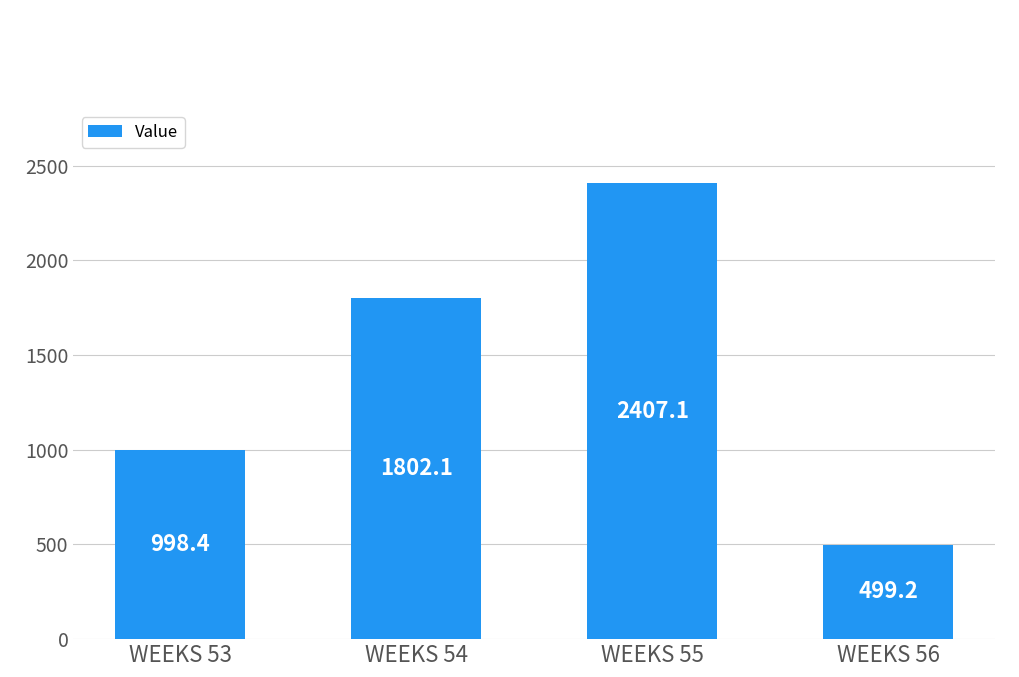

Approximately how many times larger is the value at WEEKS 54 compared to WEEKS 53?

1.8